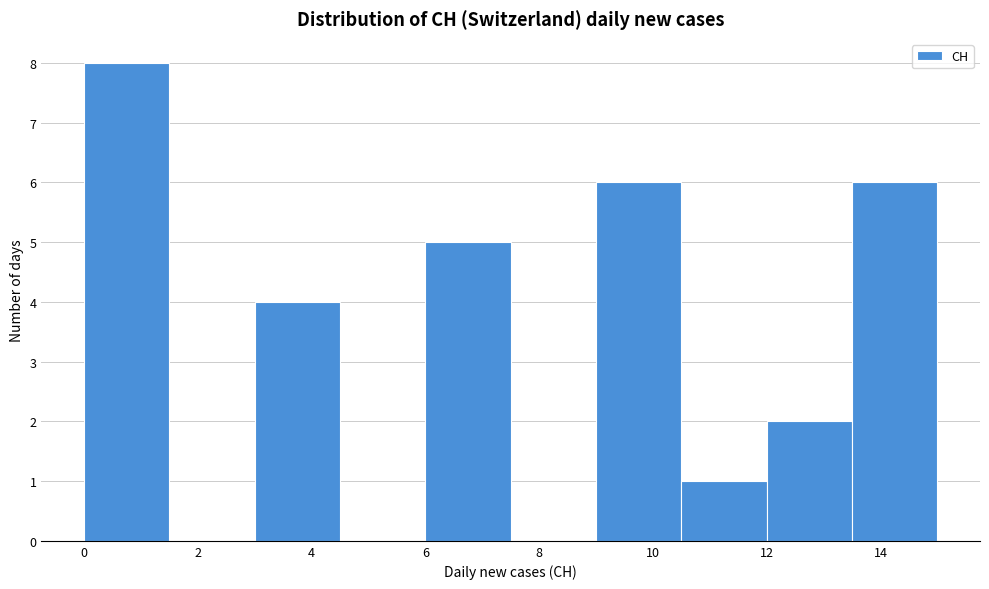

Reading left to right, list every bar in this chart as the range it spans on the x-axis followed by its height. Neither the bar edges nor the heights are printed on the chart, so give them approximately, as read against the axes.

0.0 to 1.5: 8
1.5 to 3.0: 0
3.0 to 4.5: 4
4.5 to 6.0: 0
6.0 to 7.5: 5
7.5 to 9.0: 0
9.0 to 10.5: 6
10.5 to 12.0: 1
12.0 to 13.5: 2
13.5 to 15.0: 6